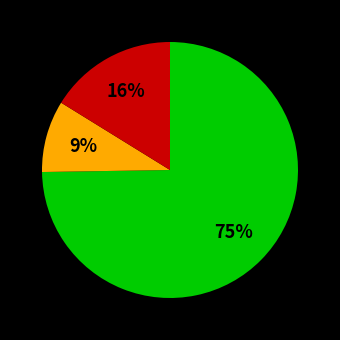

To the nearest percent, what is the difference between the largest and smallest slice percentages?

66%